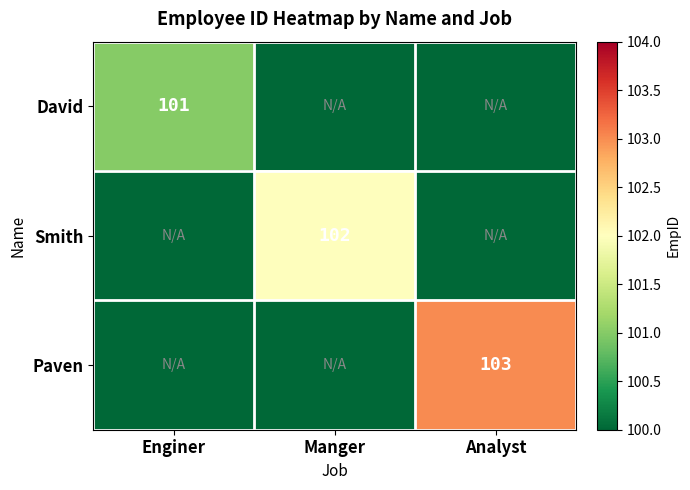

Is it true that David equals 101 at Enginer?

True